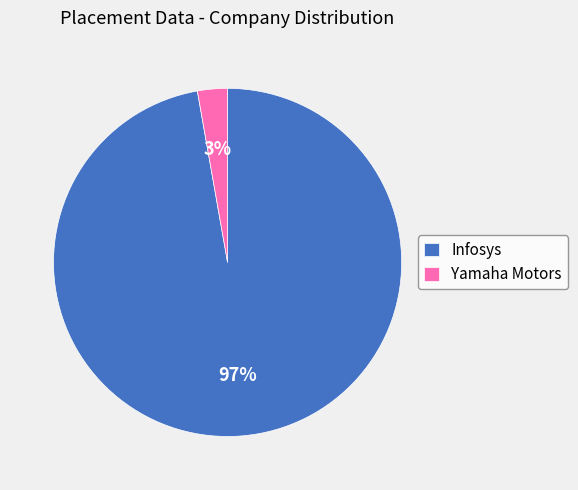

To the nearest percent, what percentage of the pie is Infosys?

97%